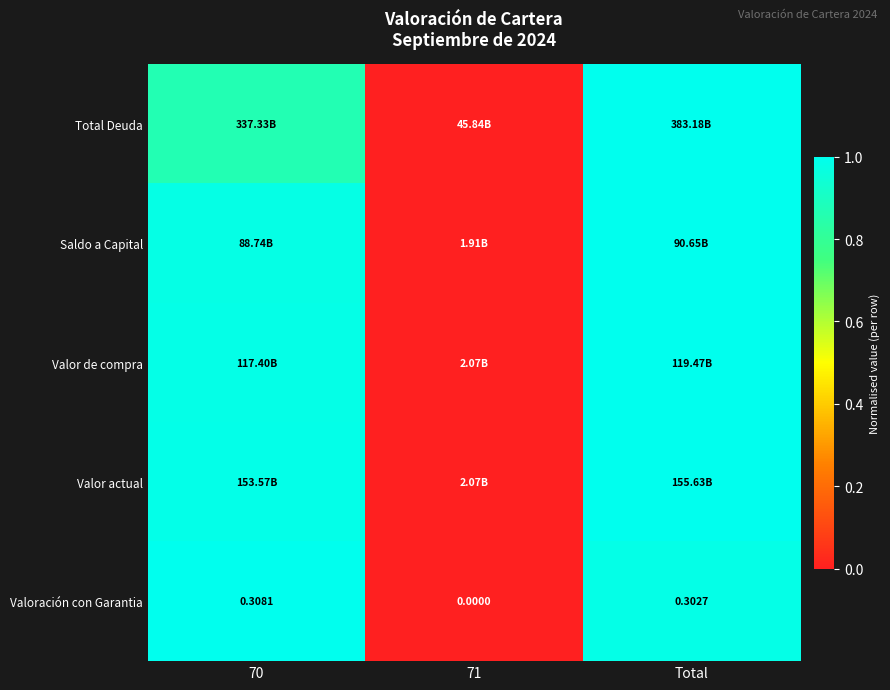

At which category does the chart reach its minimum across all series?

71